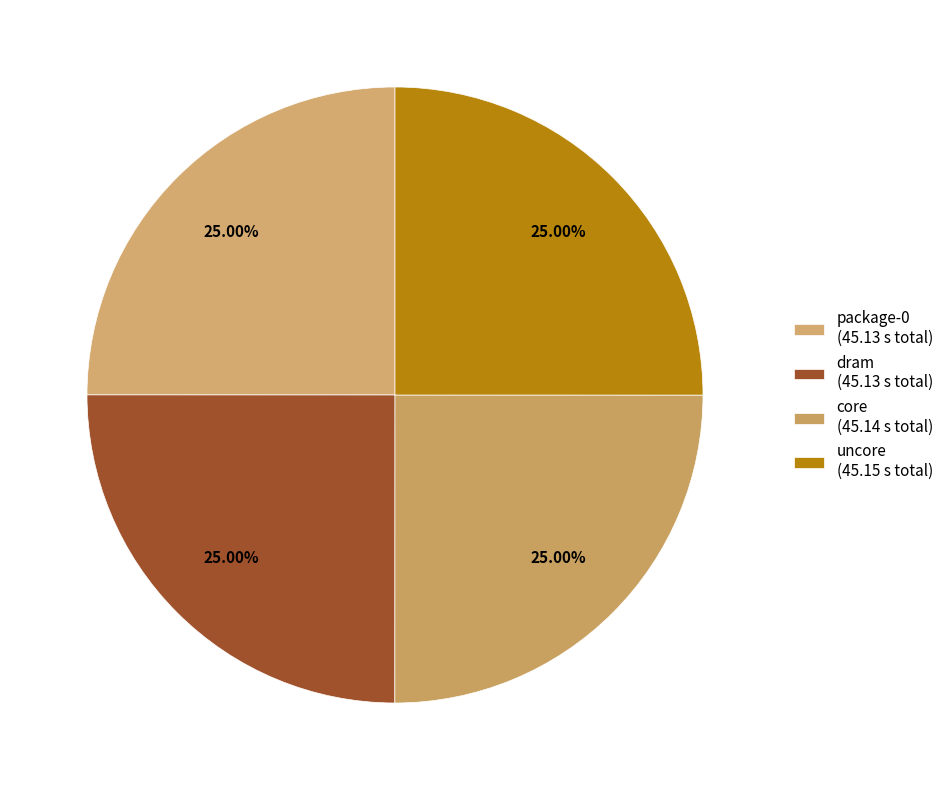

Count the number of slices in the pie.

4